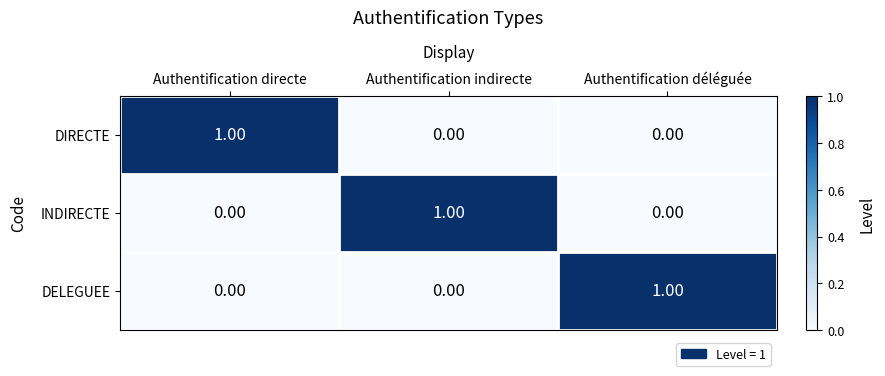

At how many categories does at least one series exceed 0?

3